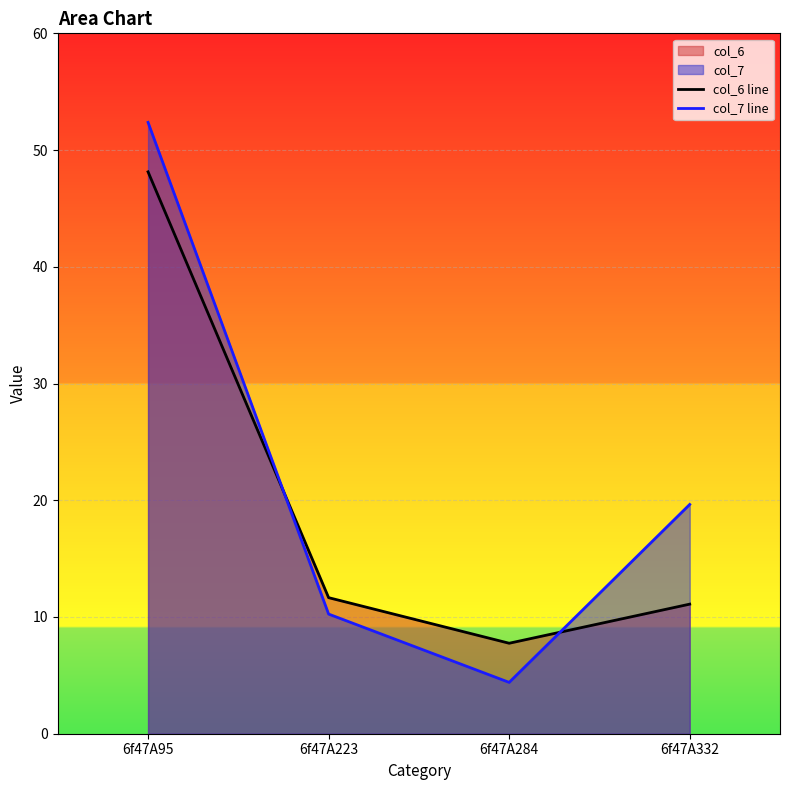

Does the chart display data point markers on the line(s)?

No